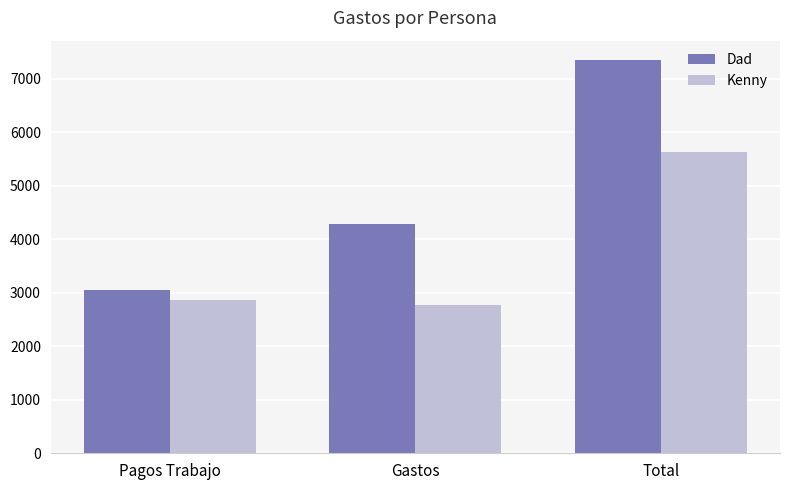

At which label does Kenny reach its minimum?

Gastos